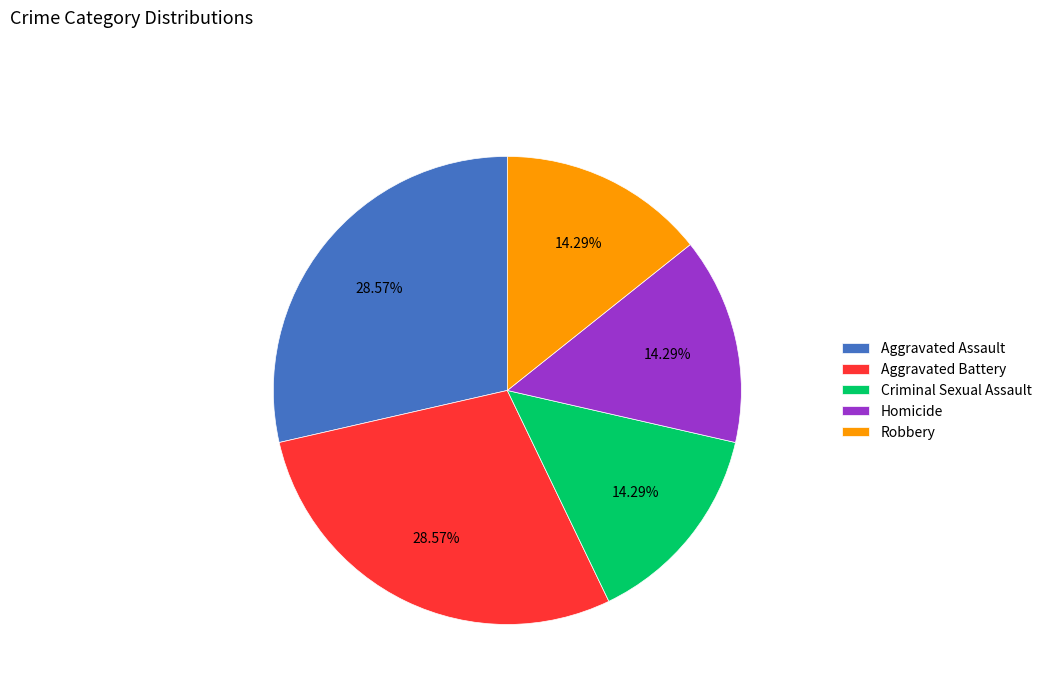

Is Homicide the majority of the pie?

No